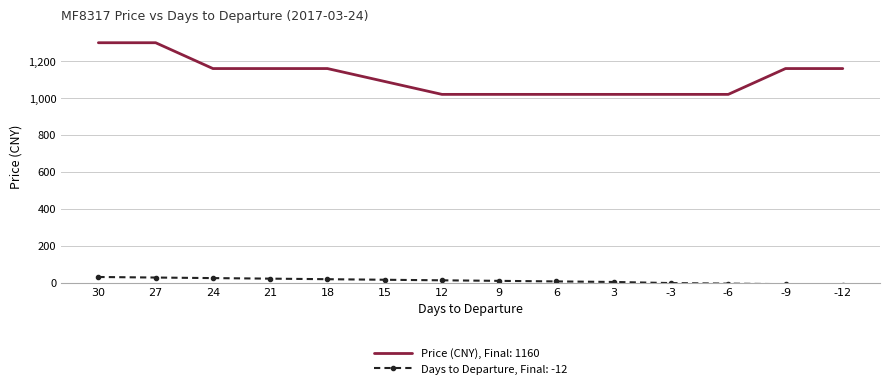

What are all the series names shown in the legend?

Price (CNY), Final: 1160, Days to Departure, Final: -12